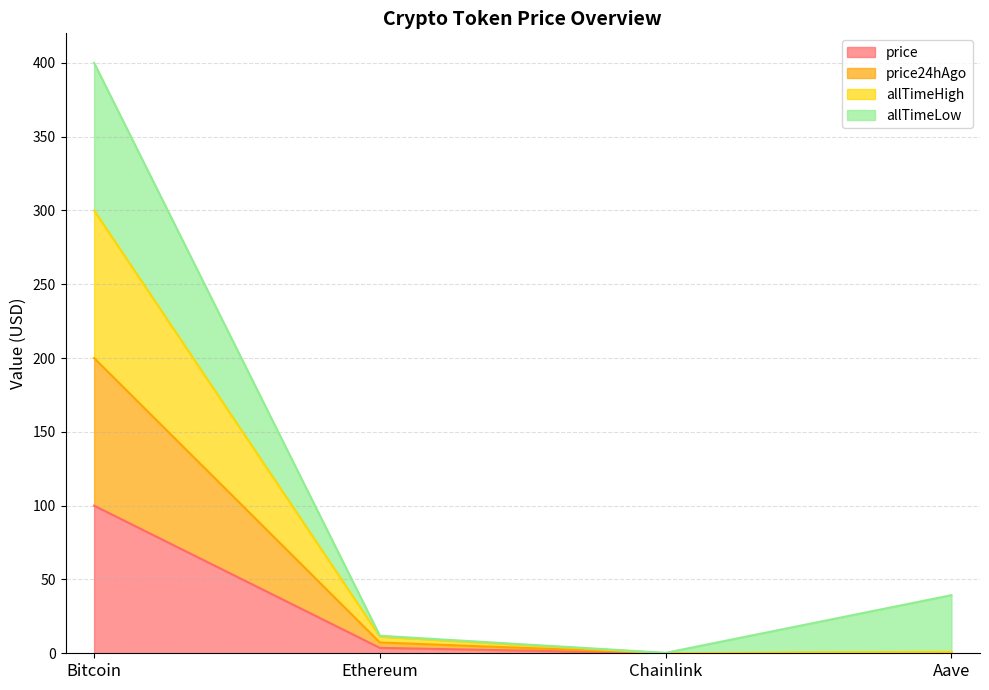

Where is the first local minimum for price?

Chainlink